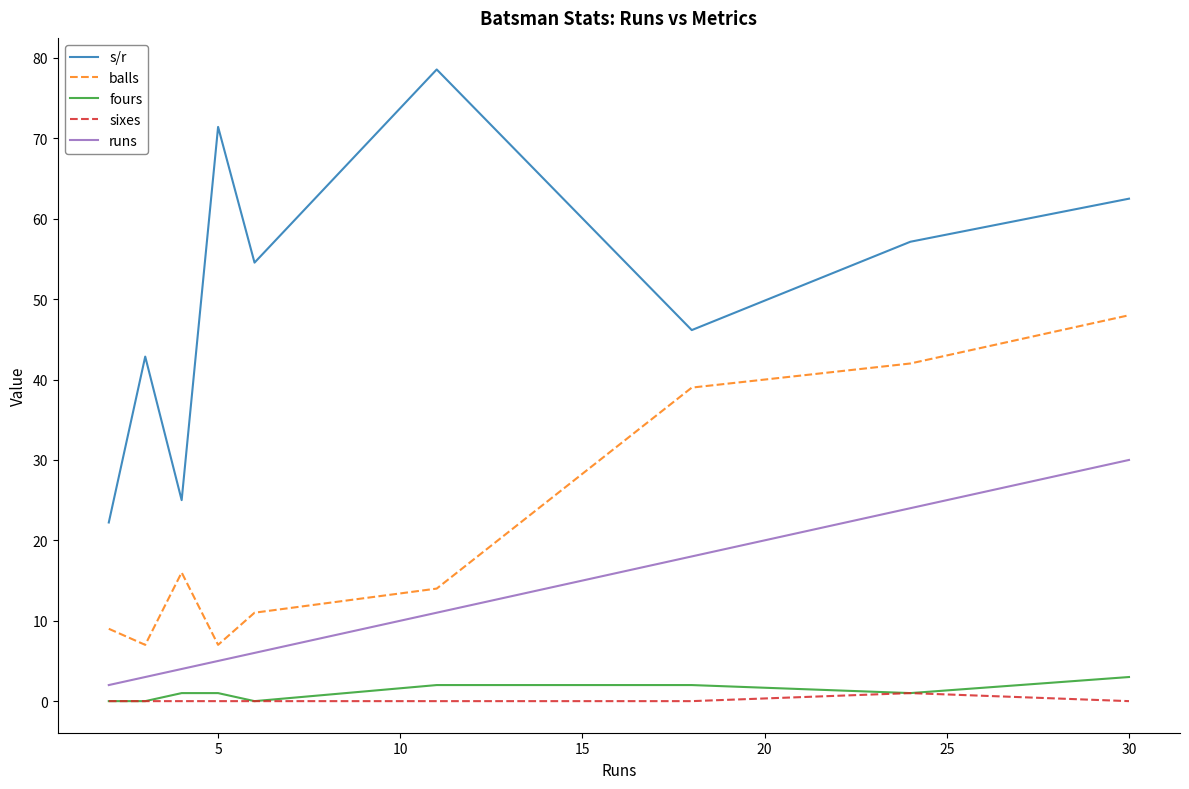

Which series has the largest total across all categories?

s/r